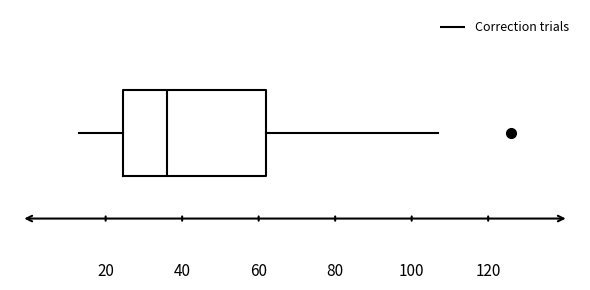

Where does the right whisker of the box end on the x-axis? The values are not printed on the chart, so give them approximately, as read against the axis.

108